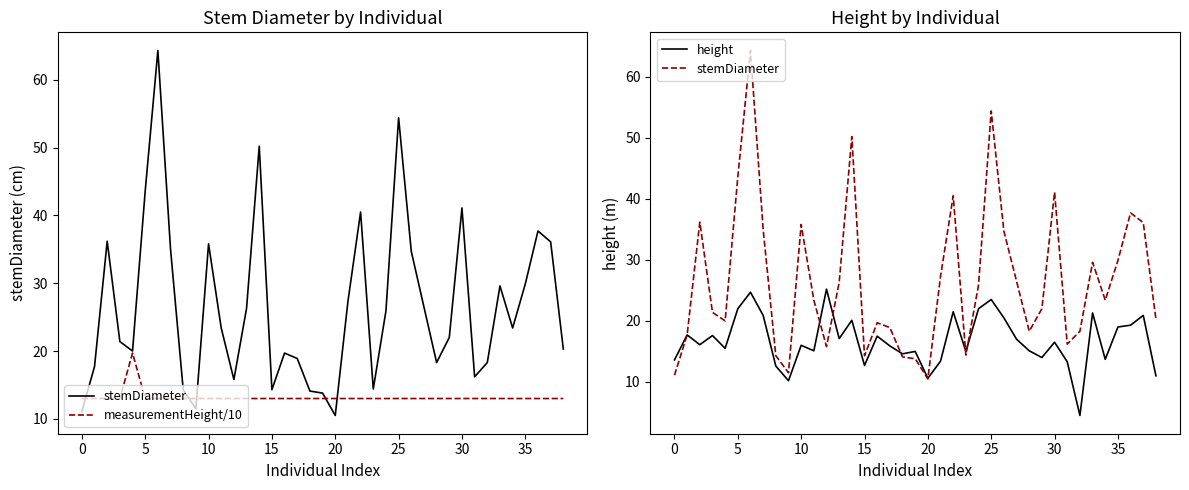

What is the value of the stemDiameter point at the 1st from the left?

11.1